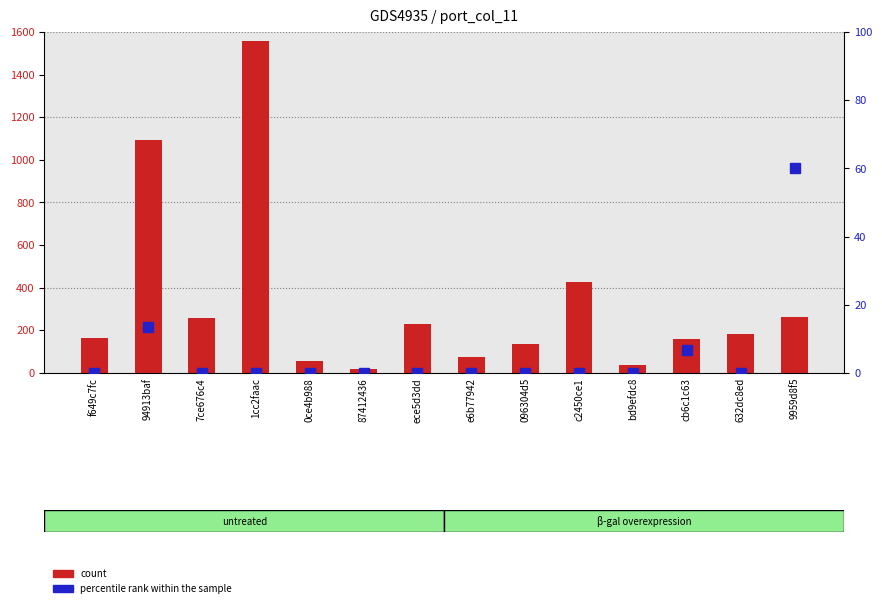

How many bars are there in each group?

2